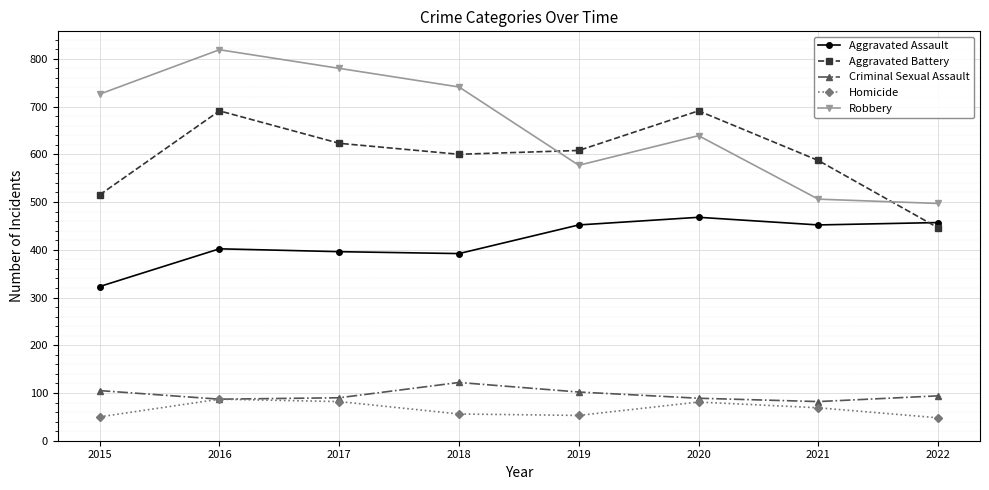

What is the average value of the Criminal Sexual Assault series?

96